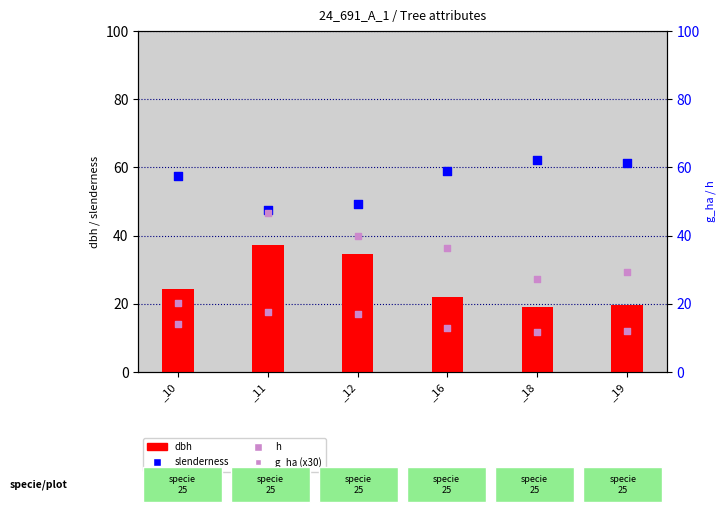

At how many categories does at least one series exceed 60?

2